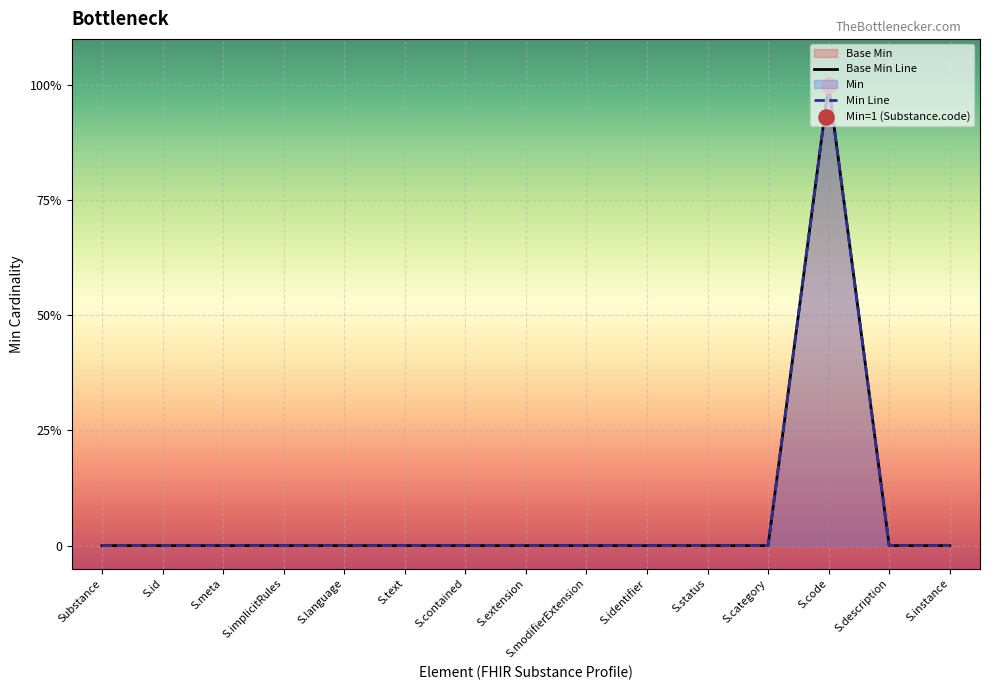

Which series reaches the minimum Y coordinate?

Base Min Line